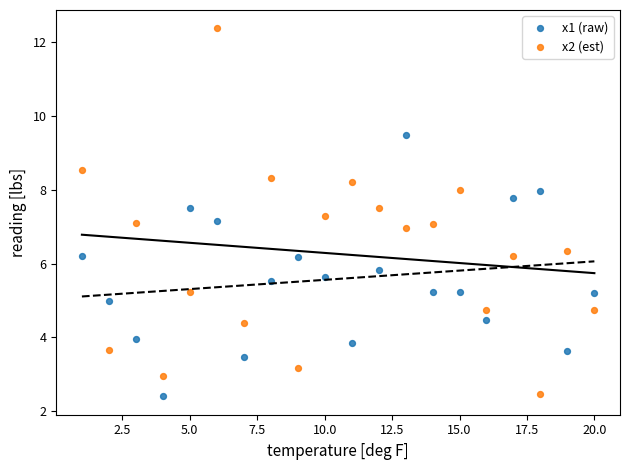

Across all data points, what is the range of Y values (max minus min)?

10.0